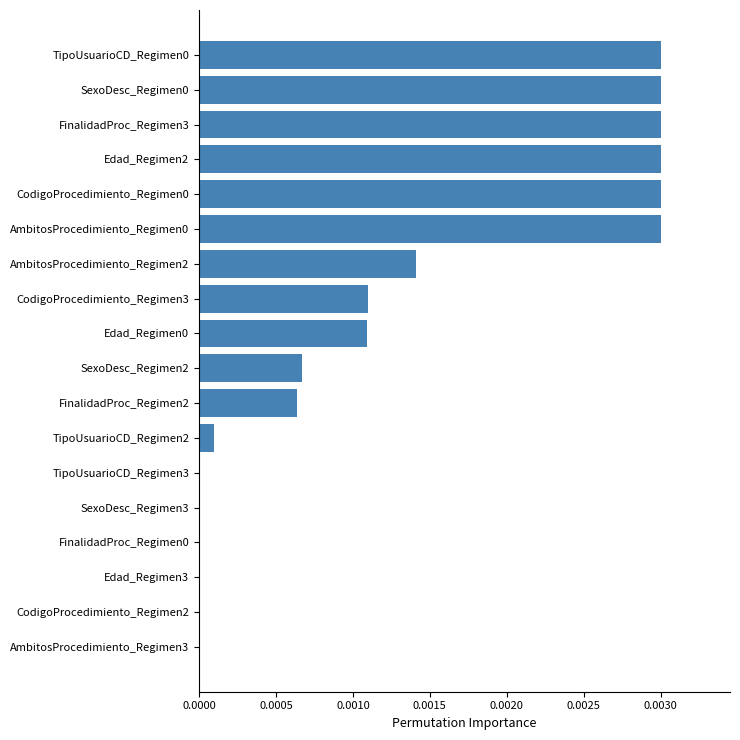

The value at Edad_Regimen3 is 0.0. True or false?

True